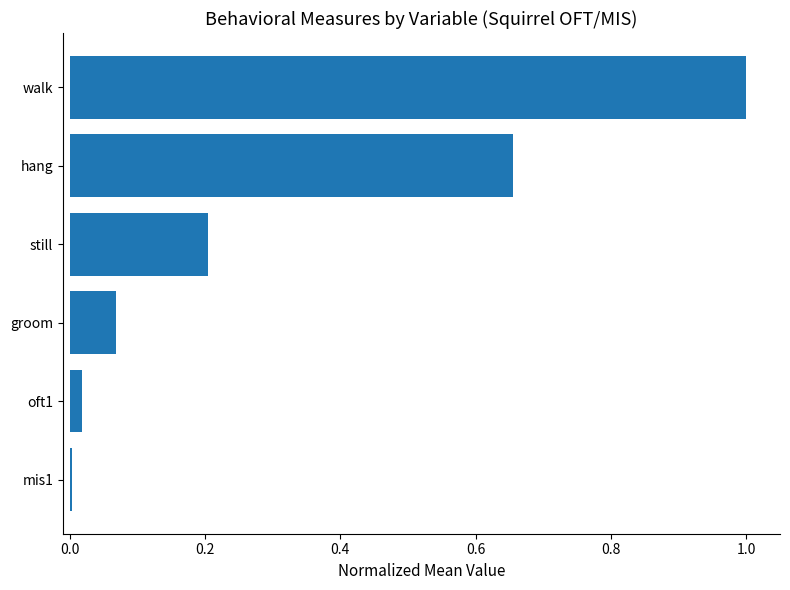

How many series are shown in this chart?

1